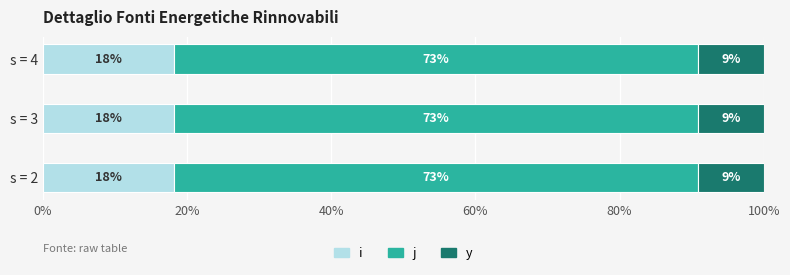

What are all the series names shown in the legend?

i, j, y